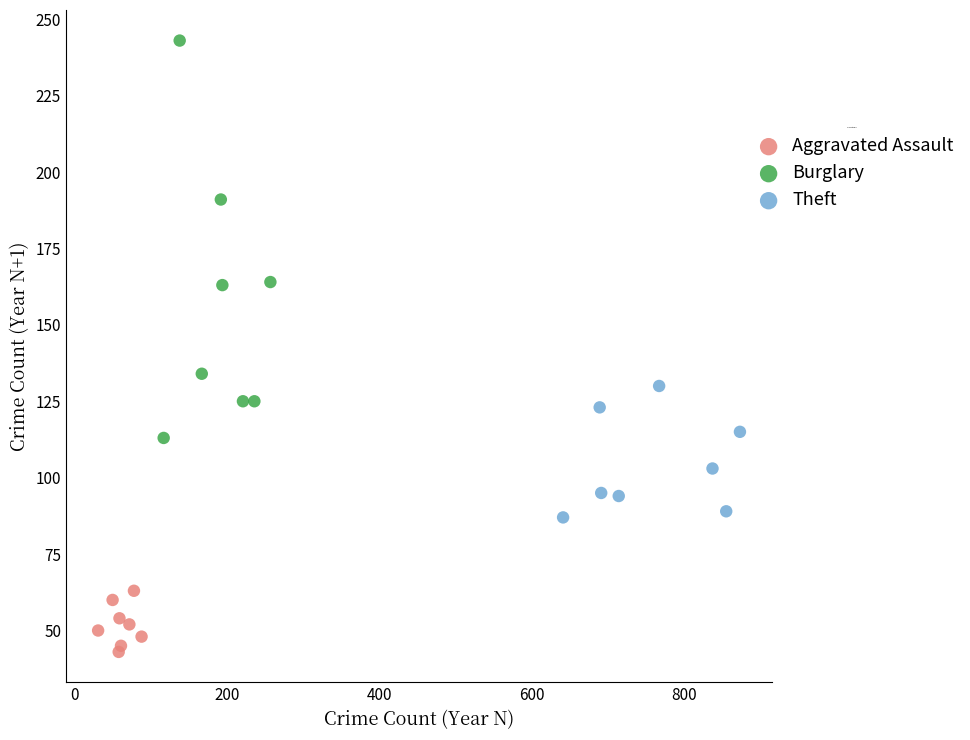

What are all the series names shown in the legend?

Aggravated Assault, Burglary, Theft